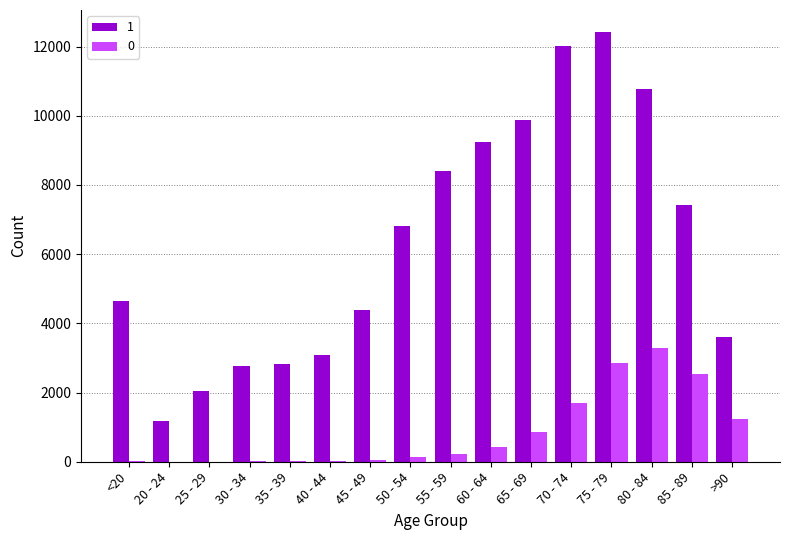

Is the value of 1 at 30 - 34 greater than the value of 0 at 40 - 44?

Yes